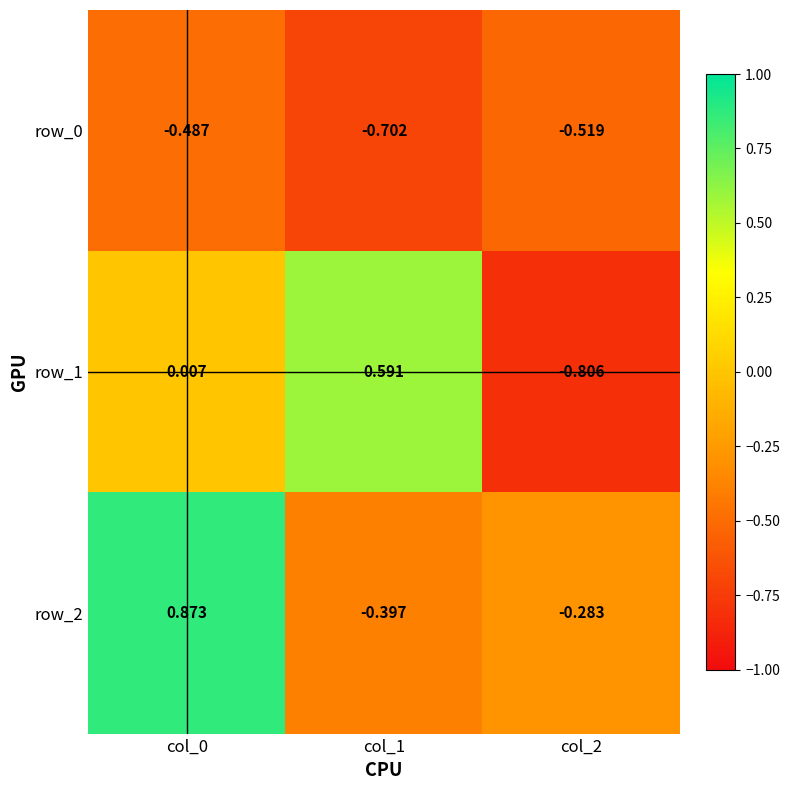

Reading left to right, extract all data points from this chart.

row_0: col_0=-0.5	col_1=-0.7	col_2=-0.5
row_1: col_0=0.0	col_1=0.6	col_2=-0.8
row_2: col_0=0.9	col_1=-0.4	col_2=-0.3